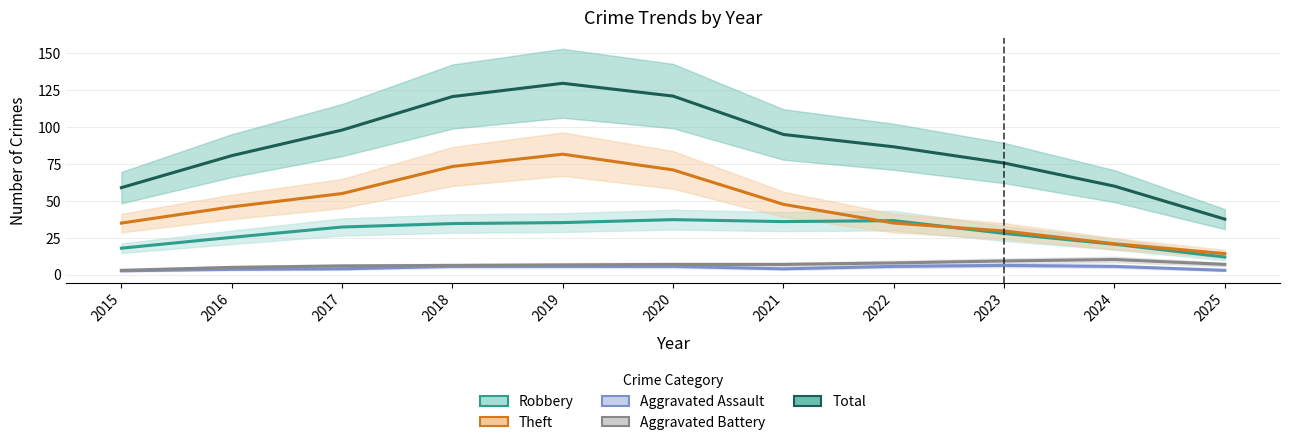

How many lines are shown in the chart?

5